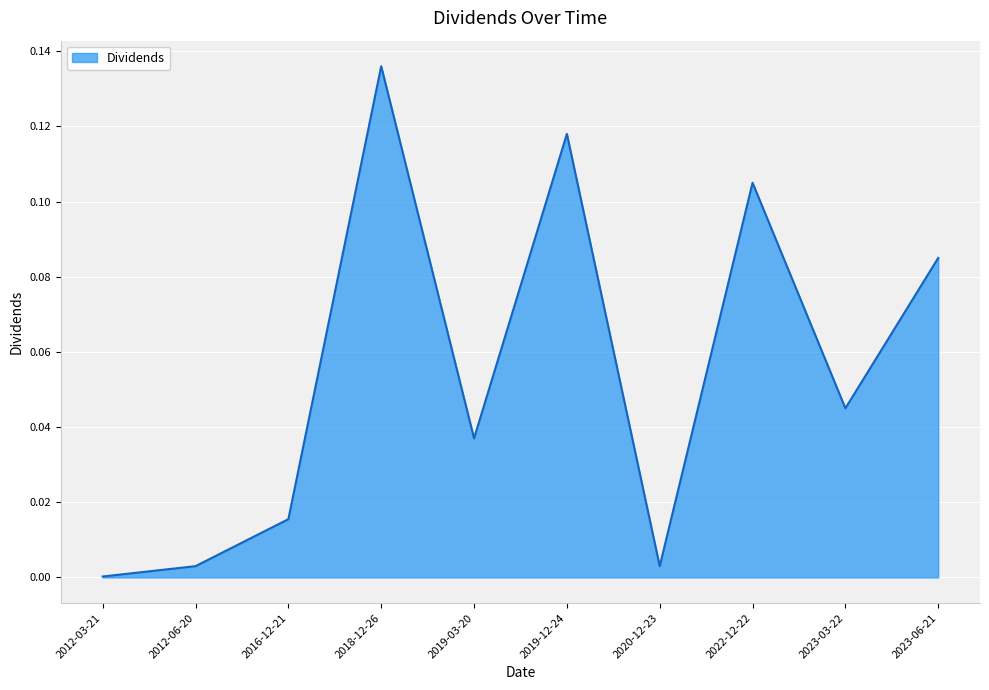

What position from the right is 2012-06-20?

9